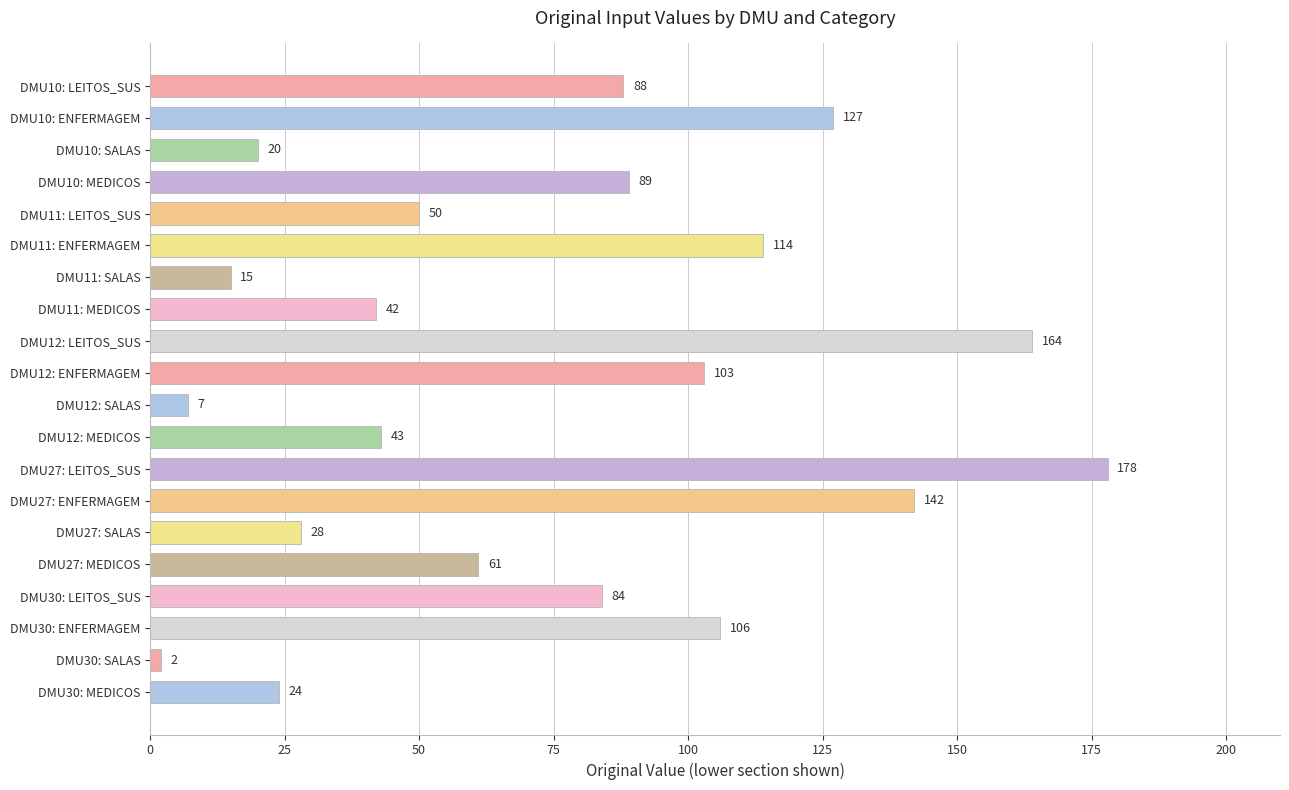

At which category does the chart reach its peak across all series?

DMU27: LEITOS_SUS